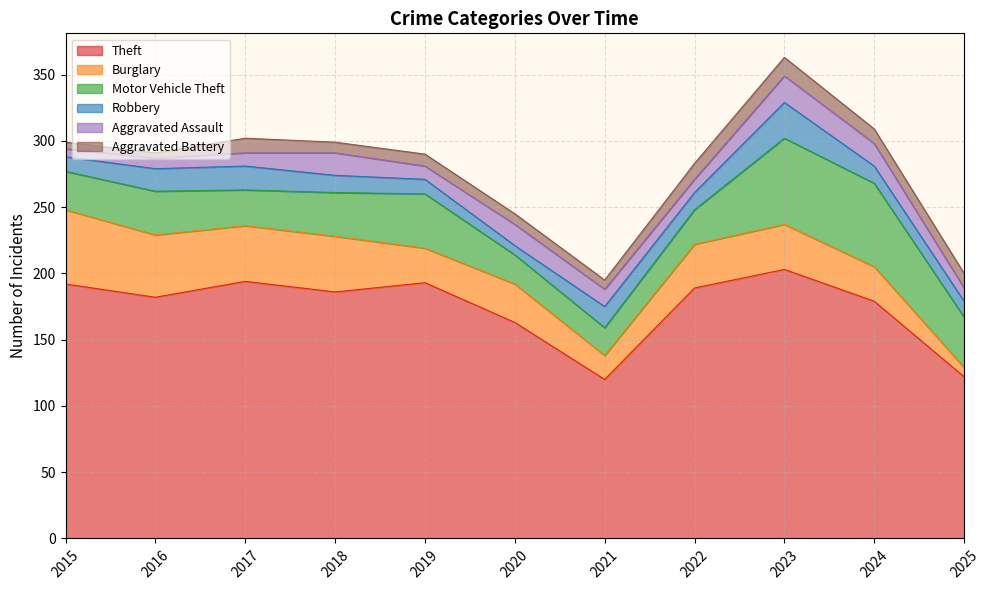

At which category is the sum across all series the highest?

2023